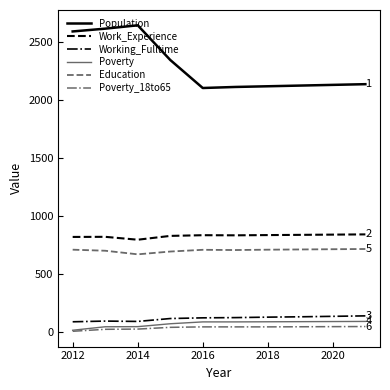

Which series has the largest total across all categories?

Population